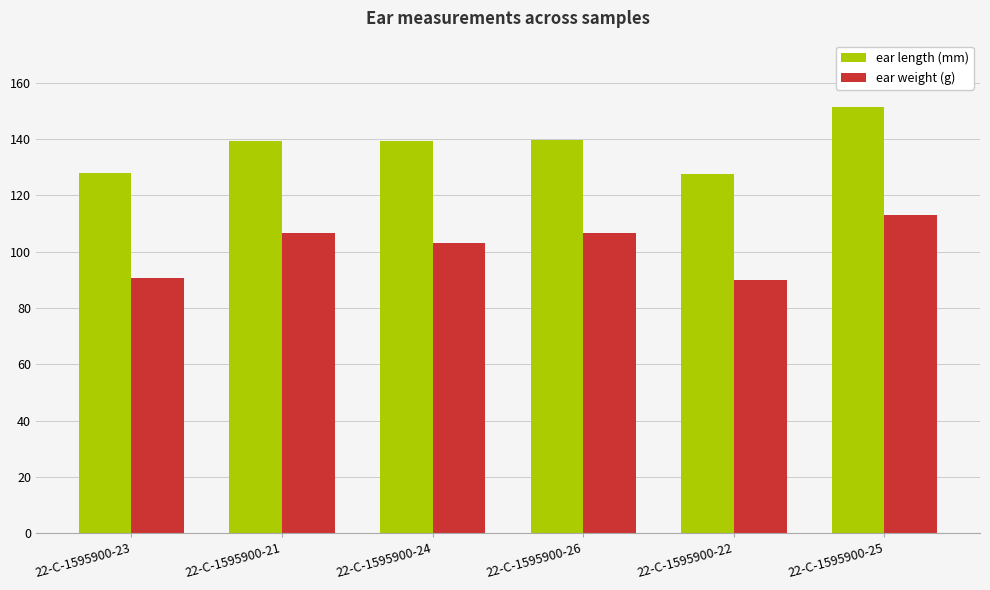

What is the difference between the highest and lowest values at 22-C-1595900-24?

36.1